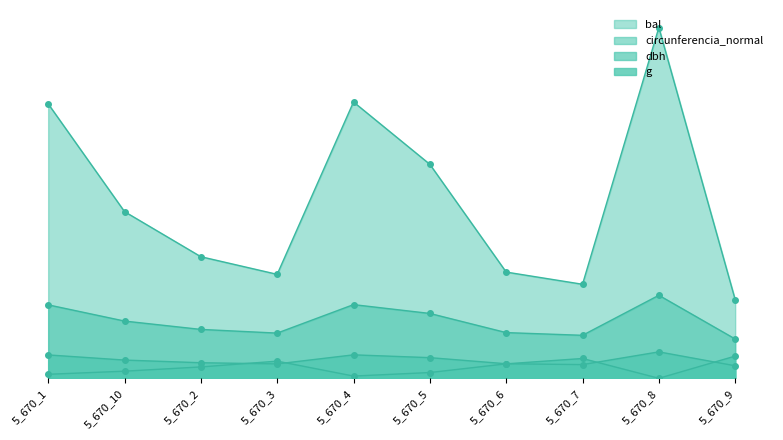

How many interior local valleys does the circunferencia_normal series have?

2